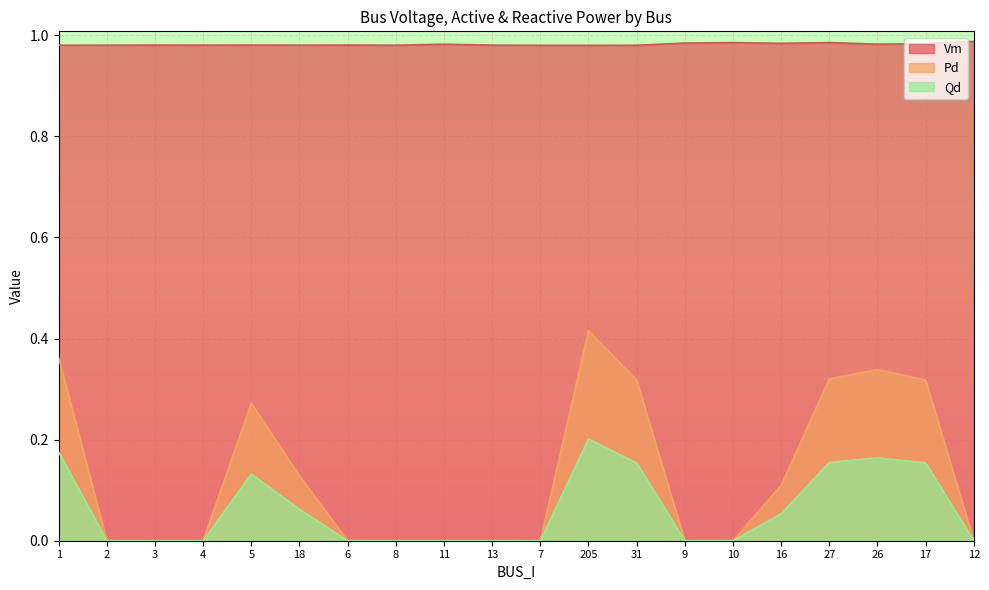

What is the approximate value of Vm at 27?

1.0